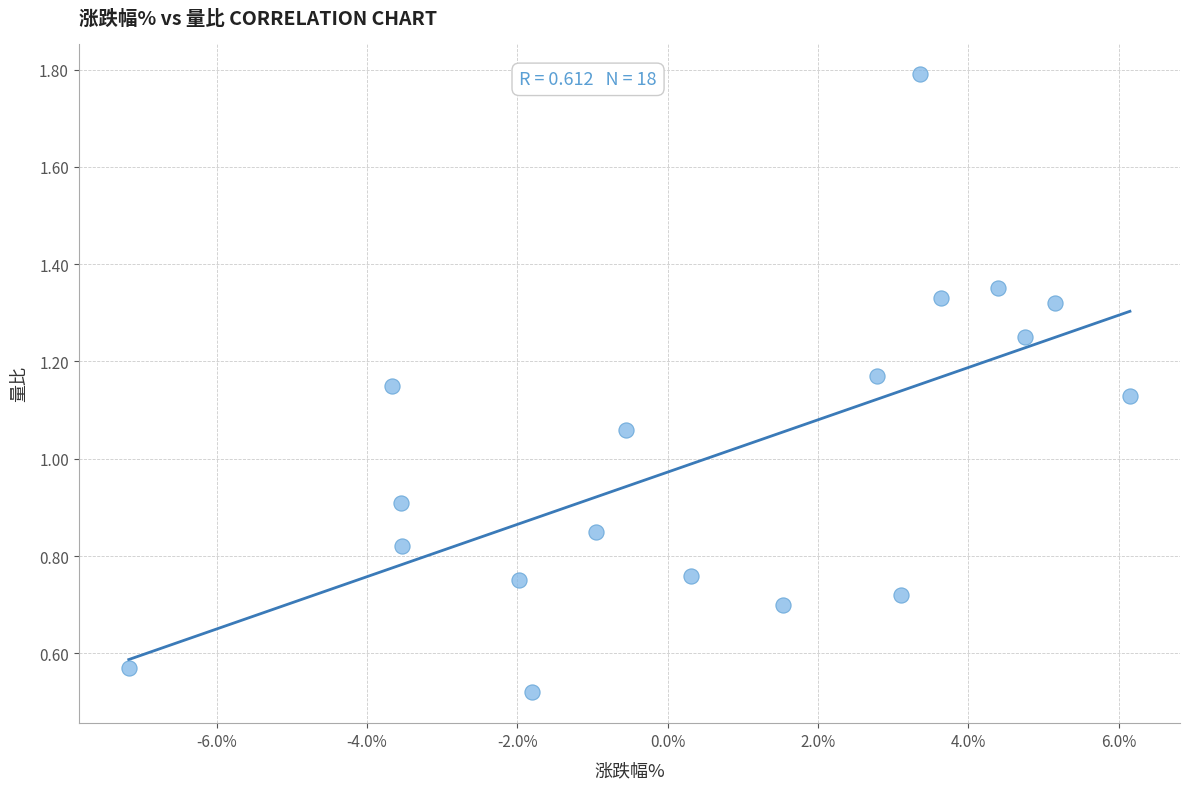

What is the range of X values (max minus min)?

13.3